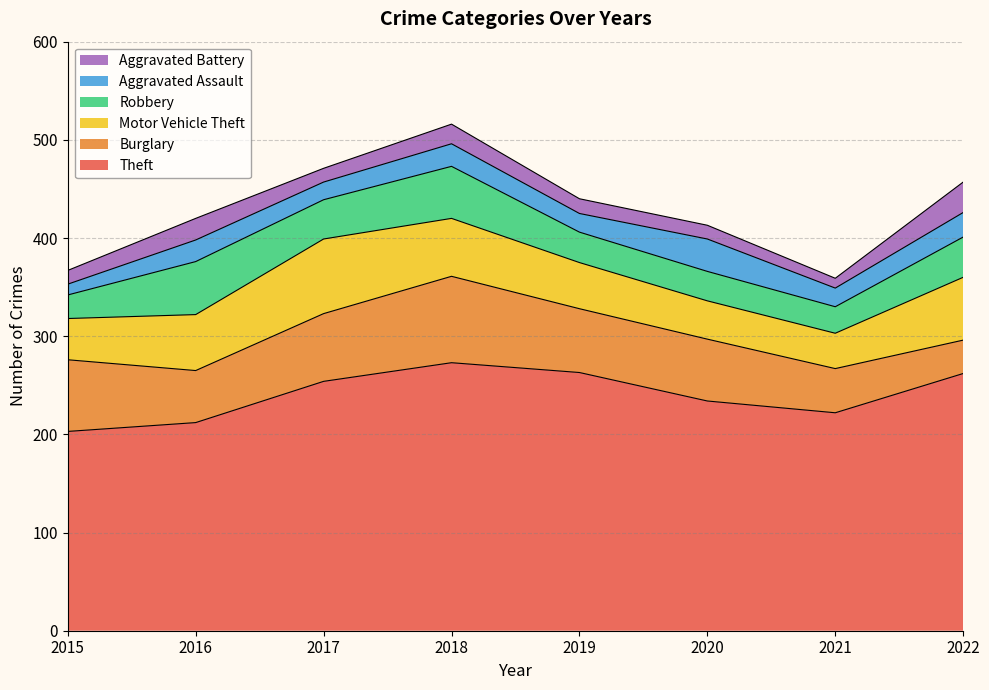

What is the difference between the highest and lowest values at 2018?

253